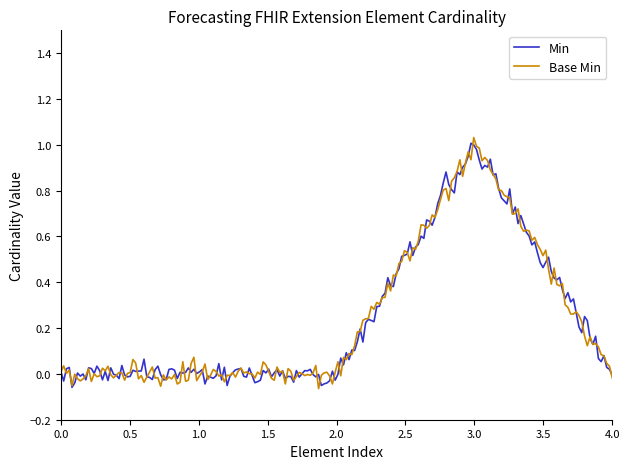

Which series has the widest spread of values?

Base Min